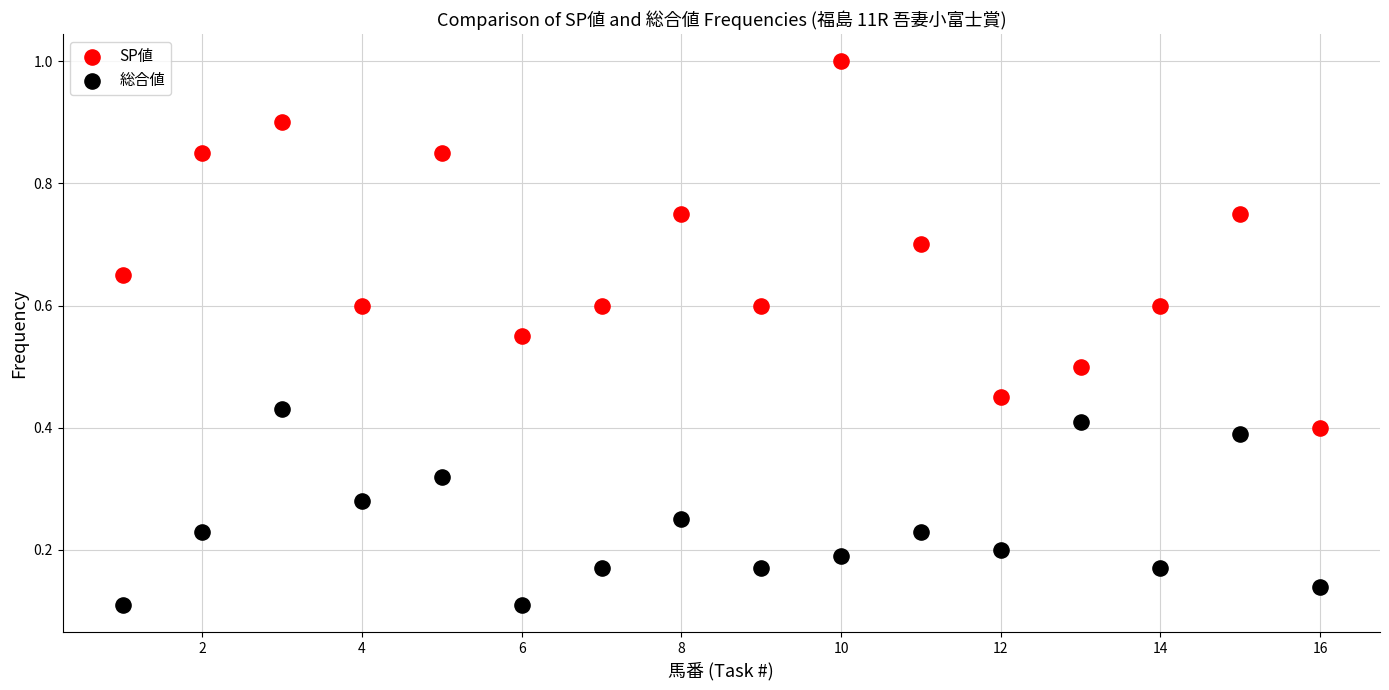

Across all data points, what is the range of X values (max minus min)?

15.0